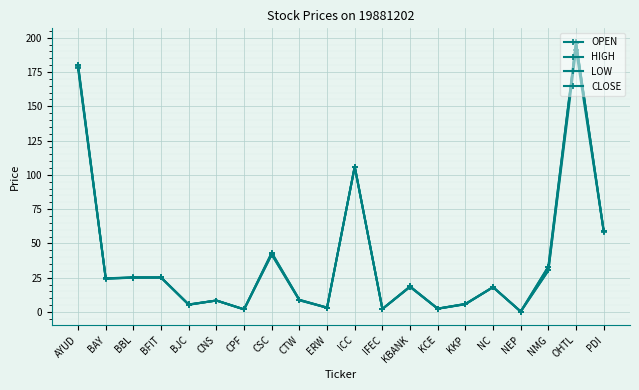

Reading left to right, list all the values displayed in this chart.

OPEN: 178.9	24.5	25.0	25.1	5.4	8.4	1.9	43.1	8.9	3.1	106.0	2.2	18.3	2.4	5.8	18.1	0.3	30.2	196.0	58.9
HIGH: 180.2	24.5	25.4	25.1	5.5	8.4	1.9	43.1	8.9	3.2	106.0	2.2	18.6	2.5	5.9	18.1	0.3	33.1	197.0	58.9
LOW: 177.6	24.2	25.0	25.1	5.3	8.4	1.9	41.8	8.5	3.1	106.0	2.2	18.3	2.3	5.6	18.1	0.3	30.2	191.0	58.6
CLOSE: 180.2	24.5	25.0	25.1	5.3	8.4	1.9	42.0	8.5	3.2	106.0	2.2	18.6	2.4	5.7	18.1	0.3	33.1	196.0	58.9